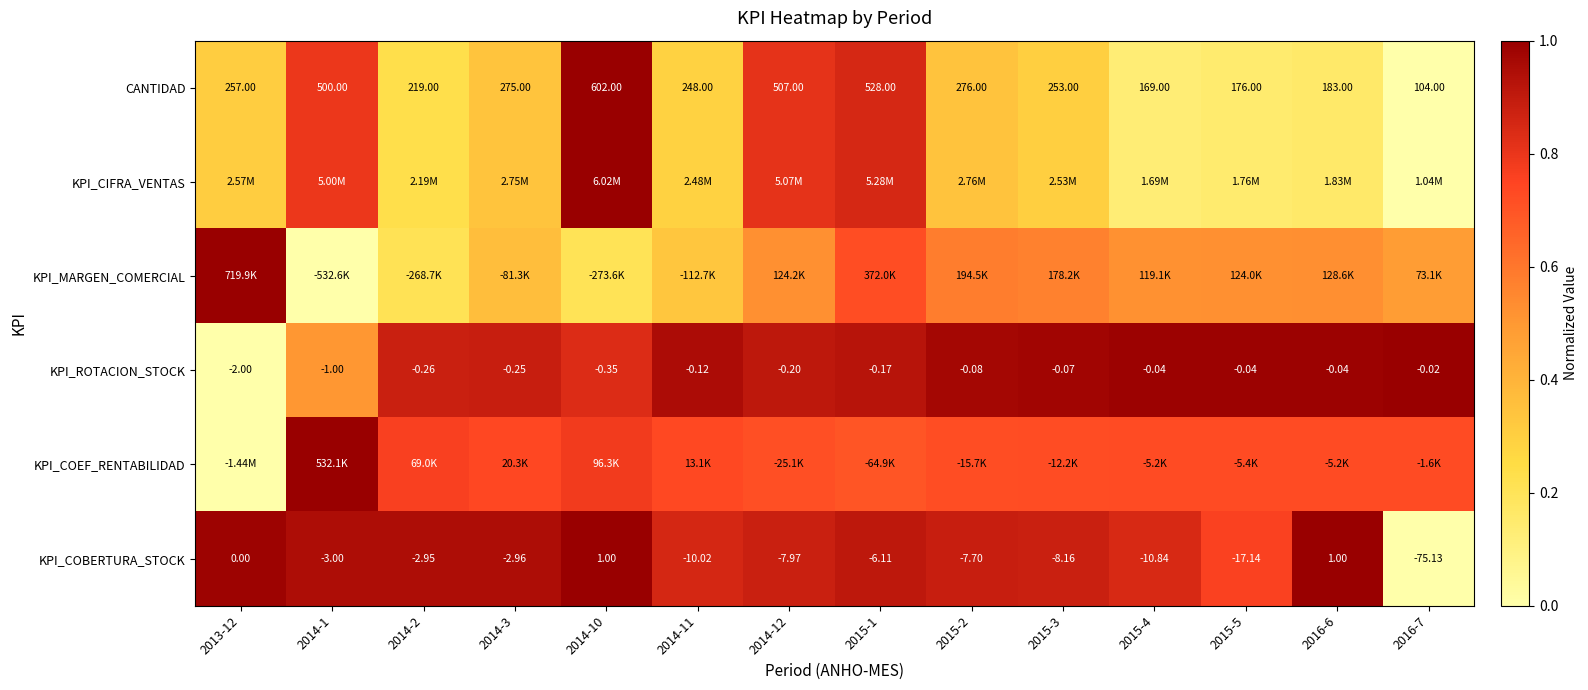

Is it true that CANTIDAD equals 0.5 at 2014-11?

False